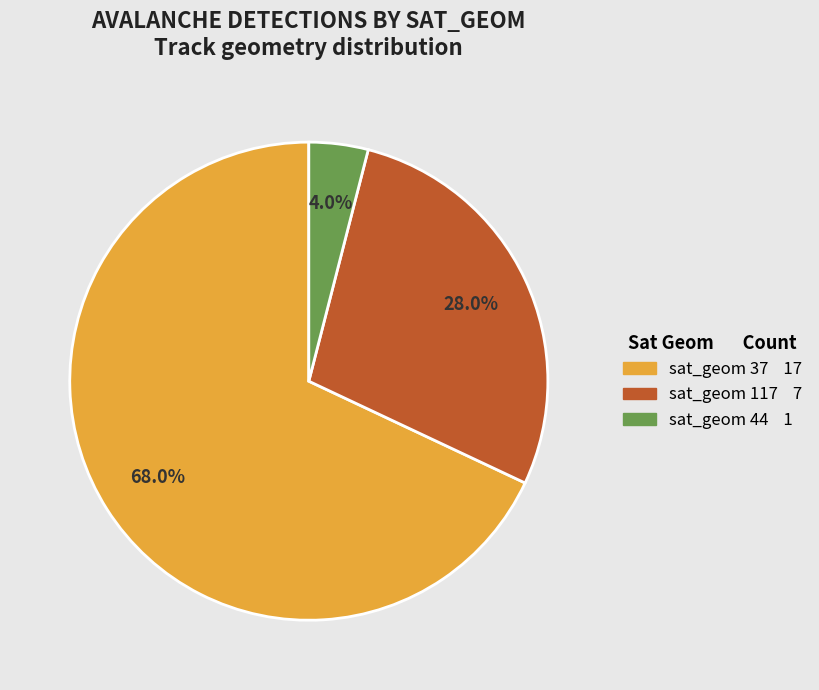

Does any single category account for the majority?

Yes